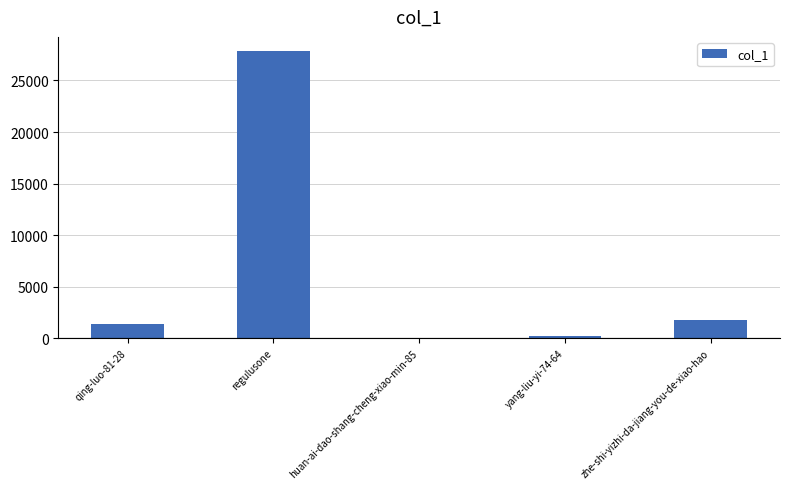

Where is the data nearest to the value 13926?

zhe-shi-yizhi-da-jiang-you-de-xiao-hao